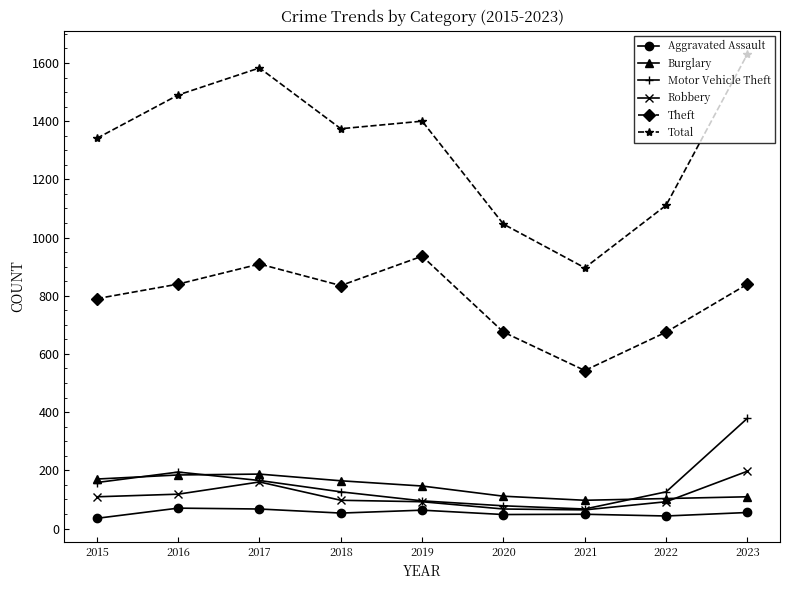

Which series has the largest total across all categories?

Total